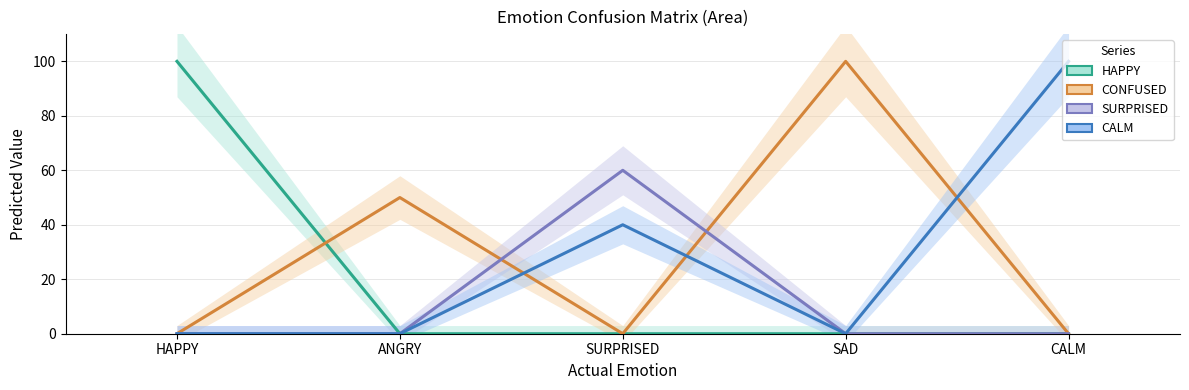

The value of CALM at SAD is 0. True or false?

True